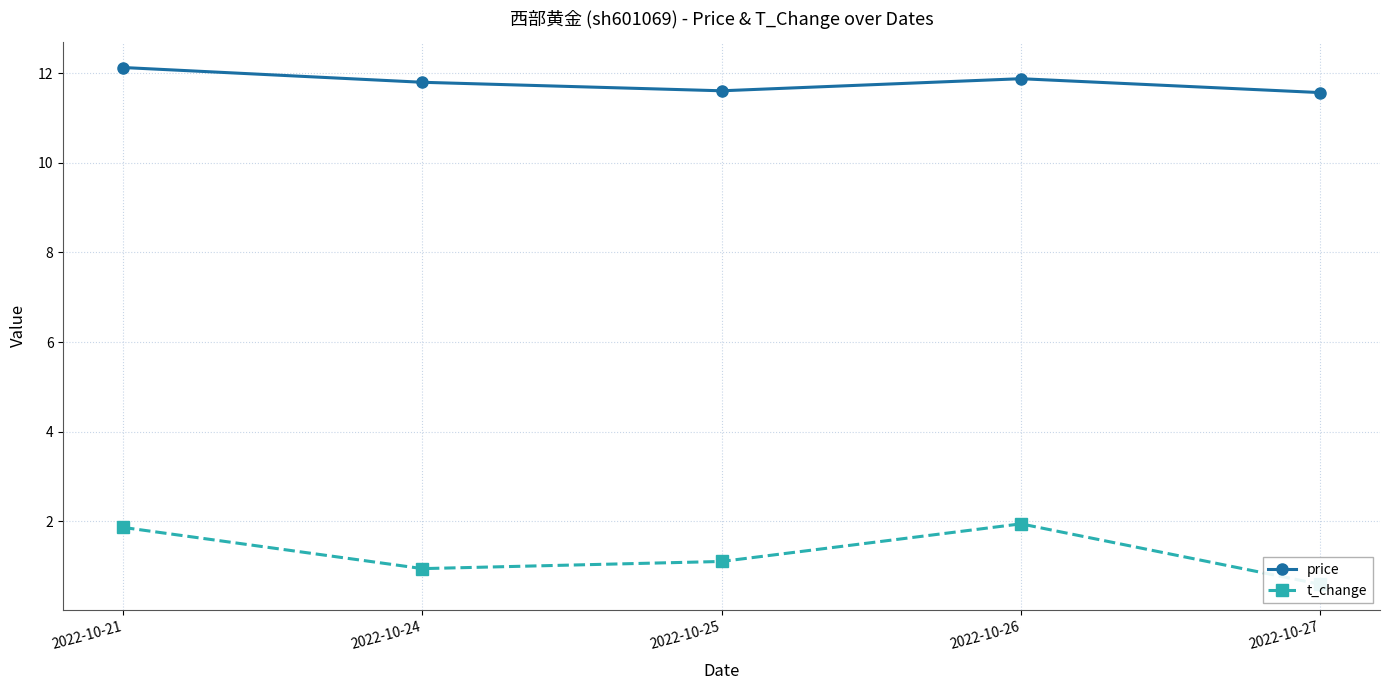

List the labels in order of price value, smallest first.

2022-10-27, 2022-10-25, 2022-10-24, 2022-10-26, 2022-10-21